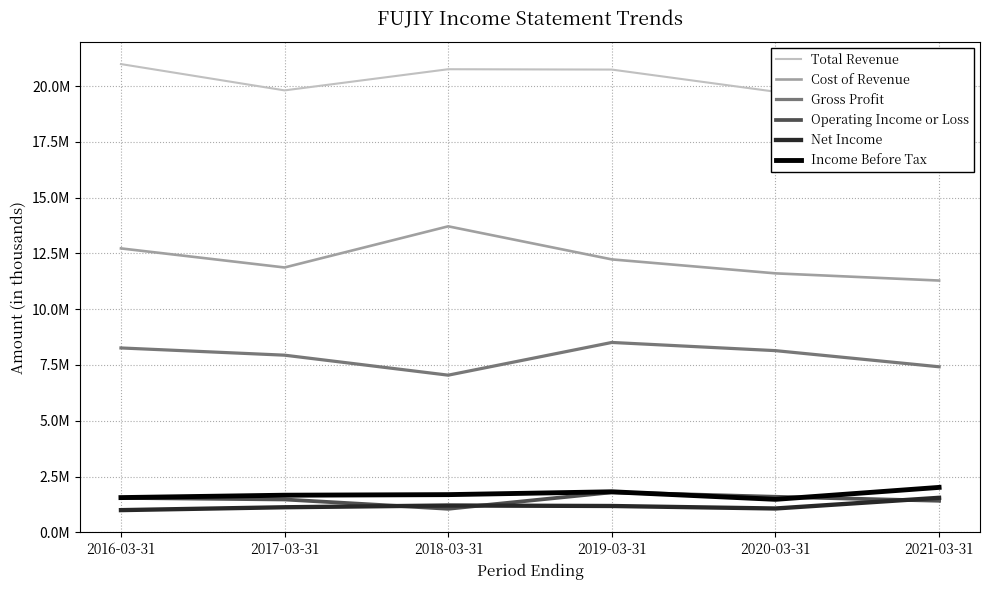

How many interior local peaks does the Income Before Tax series have?

1